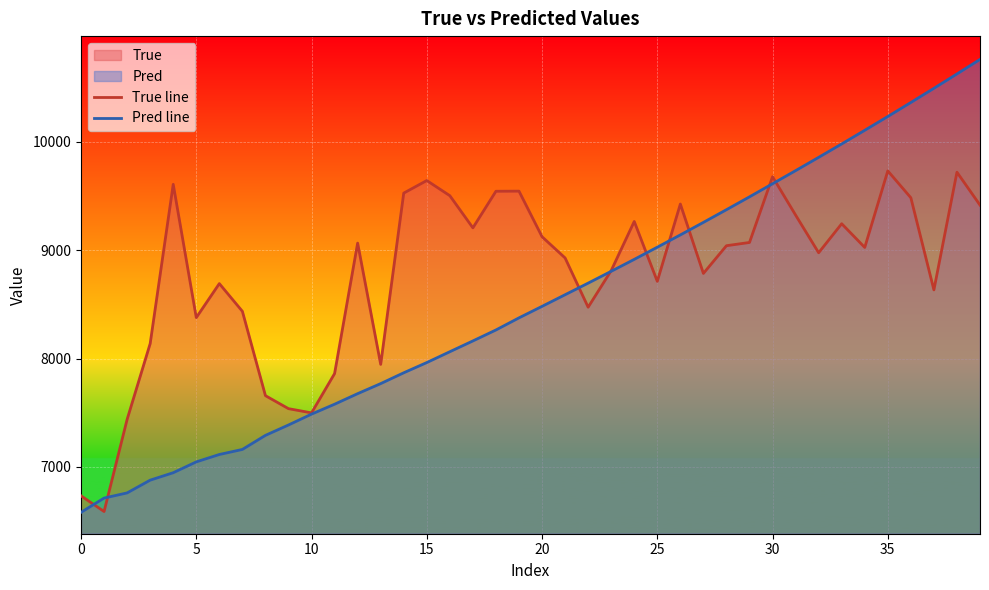

The value of True line at 20 is 5003.2. True or false?

False